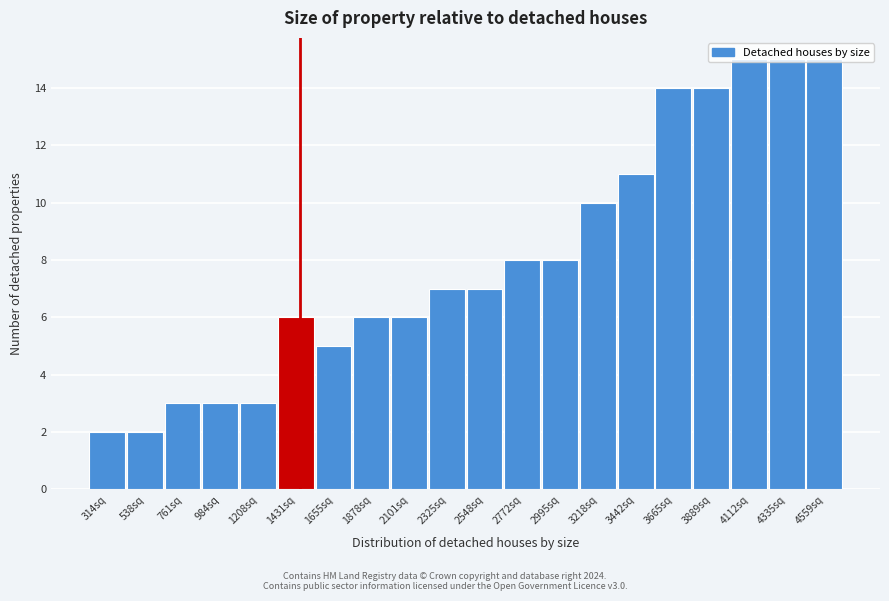

What is the height of the bar covering 2200 to 2450 on the x-axis? Neither the bar edges nor the heights are printed on the chart, so give them approximately, as read against the axes.

7